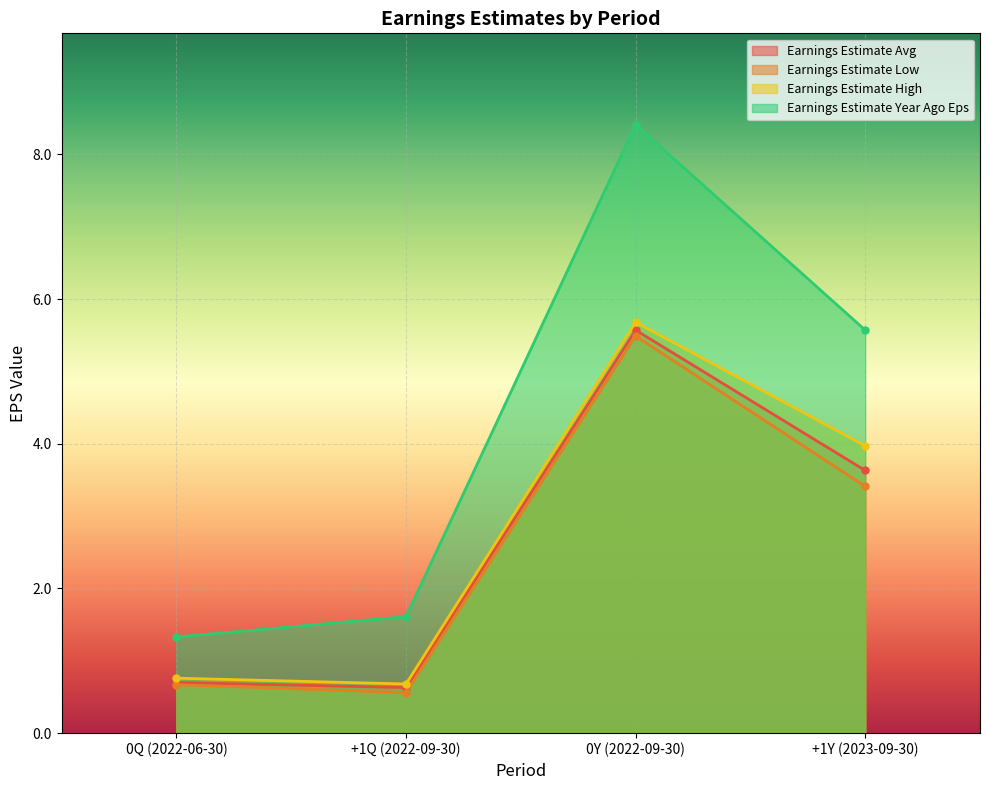

Reading right to left, what are all the values shown in this chart?

Earnings Estimate Avg: +1Y (2023-09-30)=3.6	0Y (2022-09-30)=5.6	+1Q (2022-09-30)=0.6	0Q (2022-06-30)=0.7
Earnings Estimate Low: +1Y (2023-09-30)=3.4	0Y (2022-09-30)=5.5	+1Q (2022-09-30)=0.6	0Q (2022-06-30)=0.7
Earnings Estimate High: +1Y (2023-09-30)=4.0	0Y (2022-09-30)=5.7	+1Q (2022-09-30)=0.7	0Q (2022-06-30)=0.8
Earnings Estimate Year Ago Eps: +1Y (2023-09-30)=5.6	0Y (2022-09-30)=8.4	+1Q (2022-09-30)=1.6	0Q (2022-06-30)=1.3